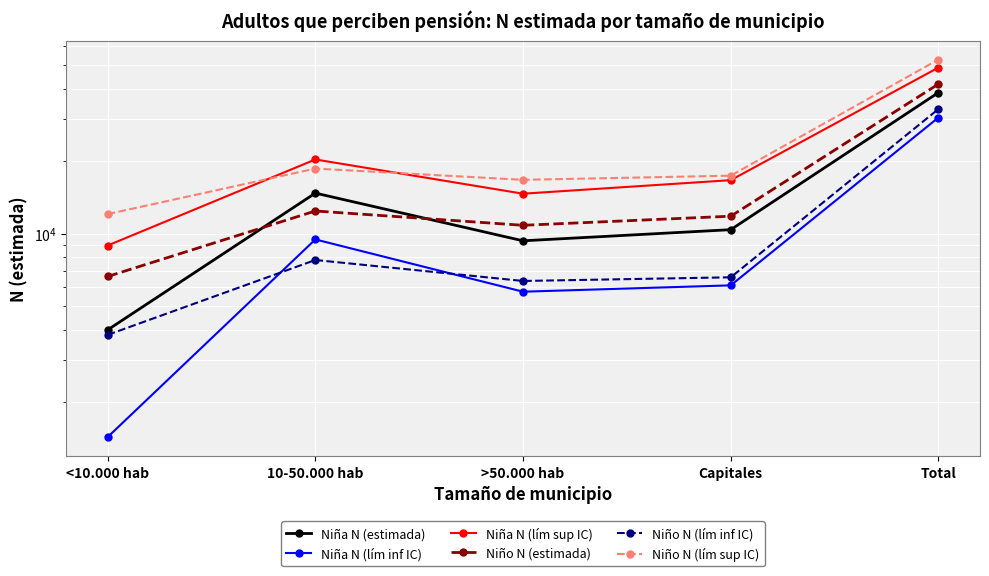

Which series changed the most between 10-50.000 hab and >50.000 hab?

Niña N (lím sup IC)